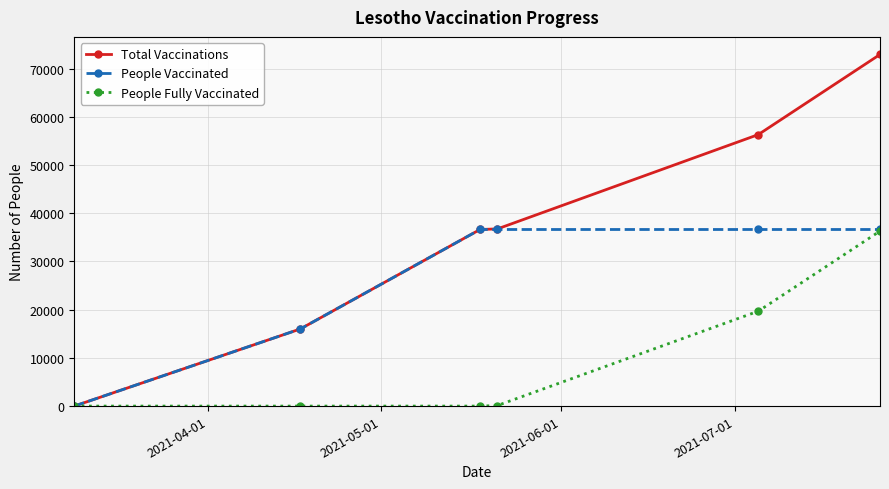

List the series in order of their overall mean, lowest first.

People Fully Vaccinated, People Vaccinated, Total Vaccinations